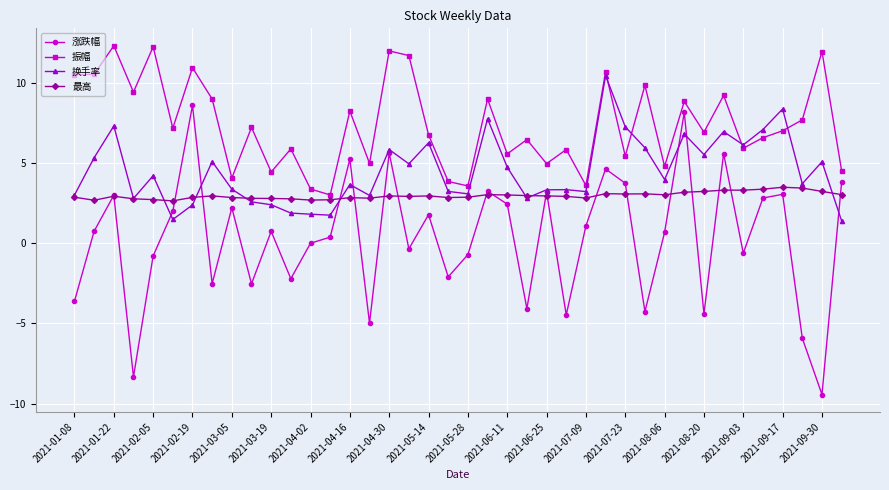

Which series has the largest total across all categories?

振幅